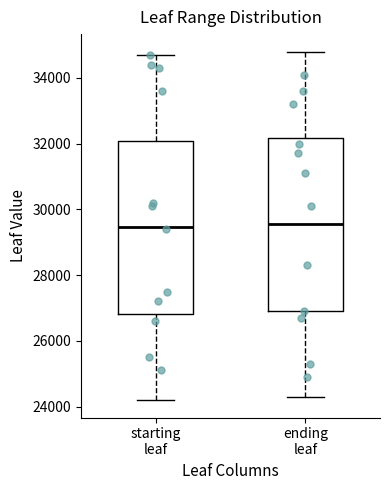

Reading left to right, read every box against the y-axis: the position of its median line, the range the box covers, and the ends of its whiskers. The values are not printed on the chart, so give them approximately, as read against the axis.

starting leaf: median 29400, box 26800 to 32000, whiskers 24200 to 34800
ending leaf: median 29600, box 27000 to 32200, whiskers 24400 to 34800